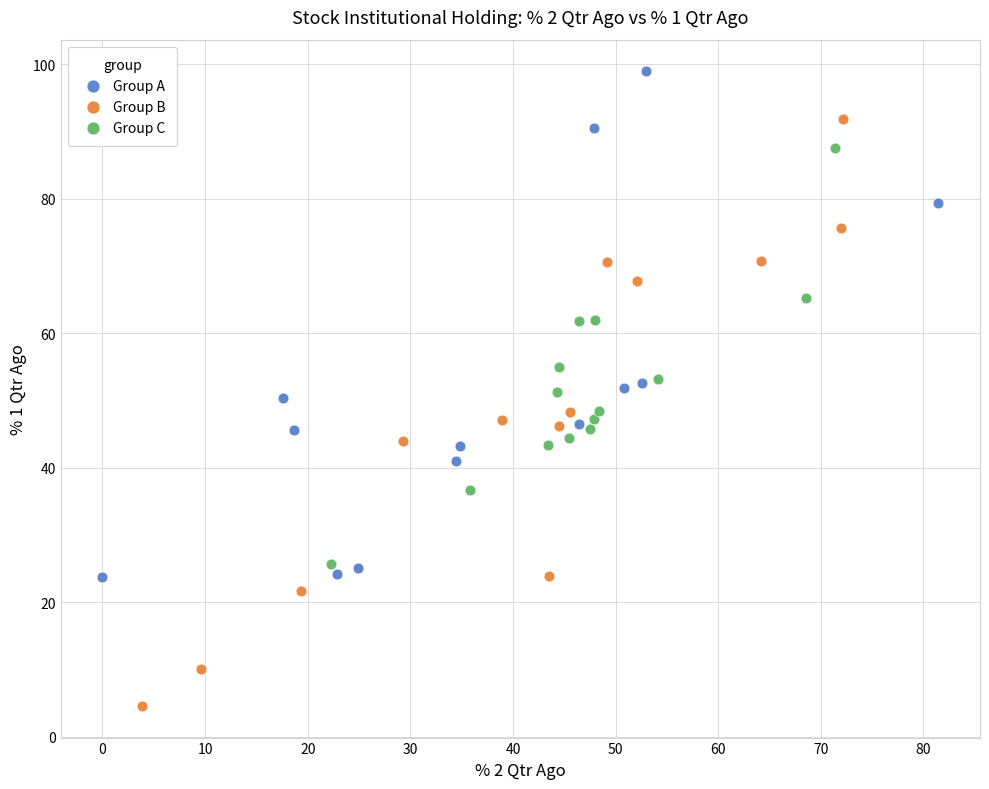

Which series contains the highest Y value?

Group A